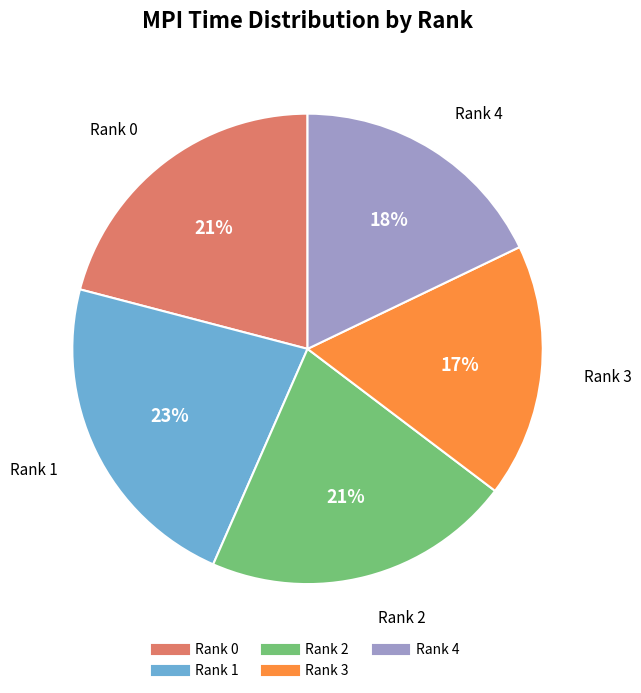

Is Rank 1 the majority of the pie?

No